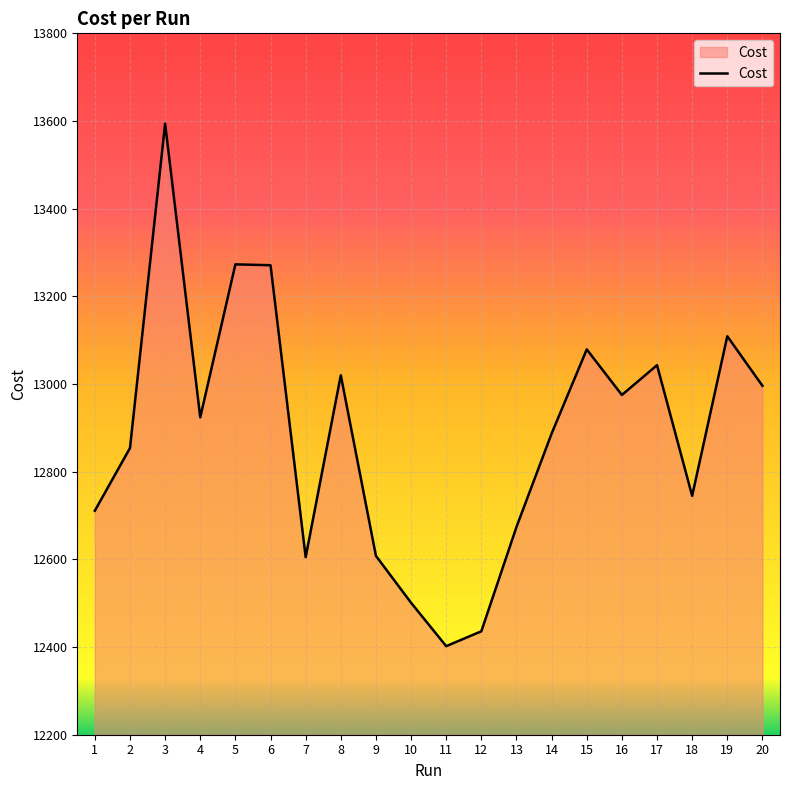

Does the chart have visible grid lines?

Yes